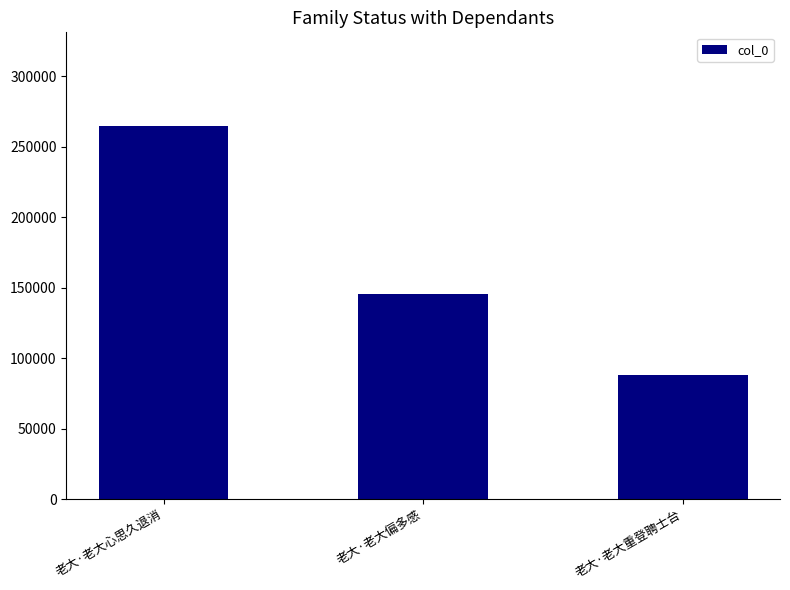

Does the chart contain any negative values?

No